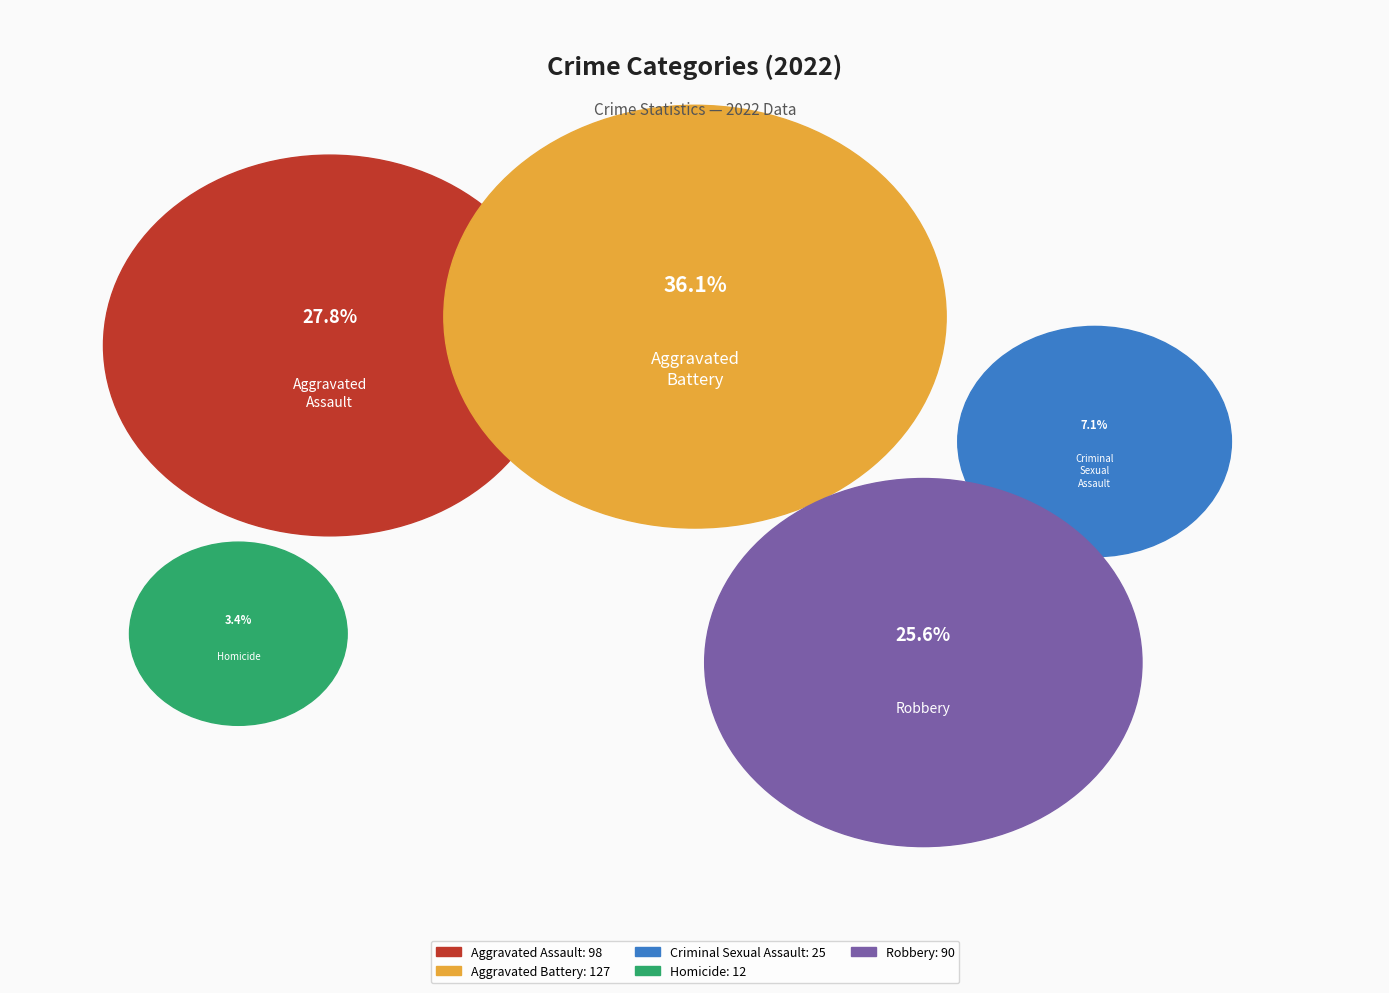

Does Robbery represent more than half of the total?

No